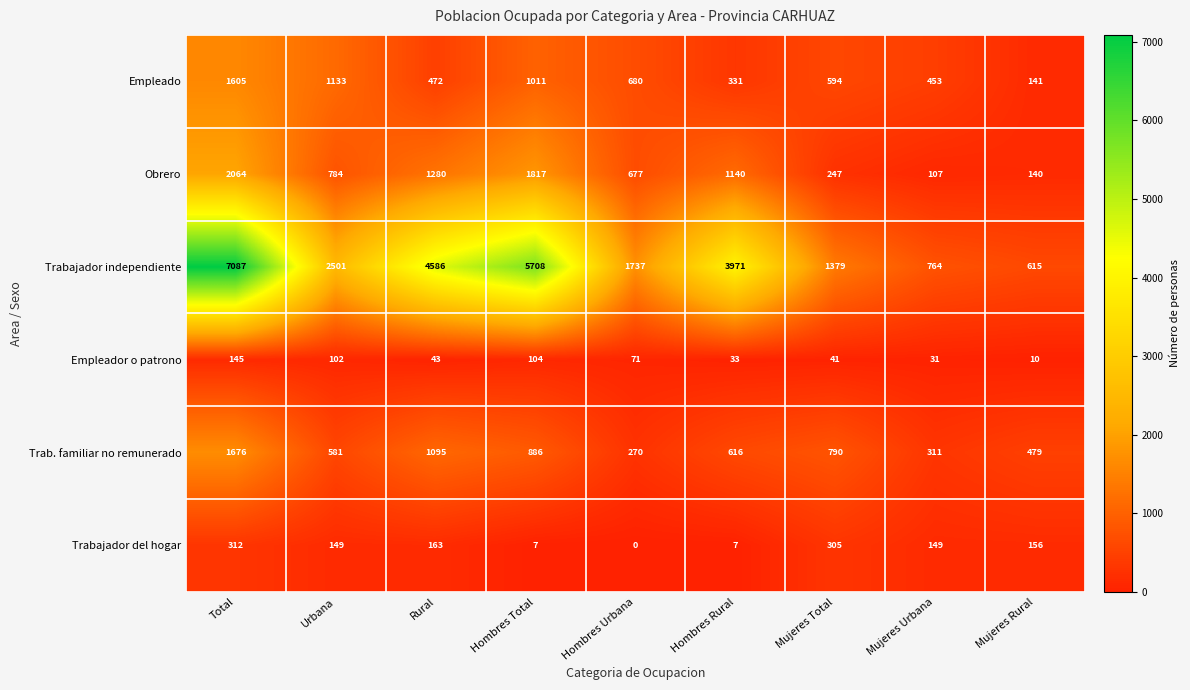

At how many categories does at least one series exceed 1987?

5